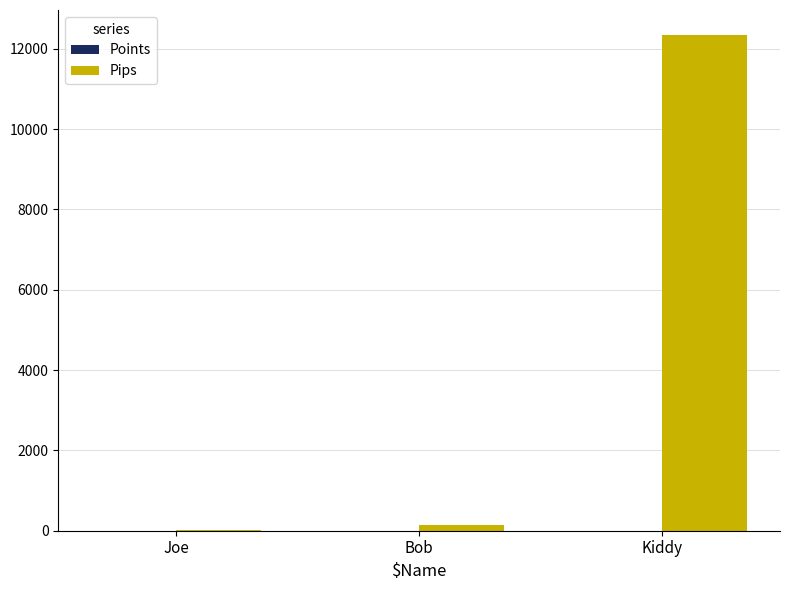

What is the difference between the Pips values at Joe and Kiddy?

12321